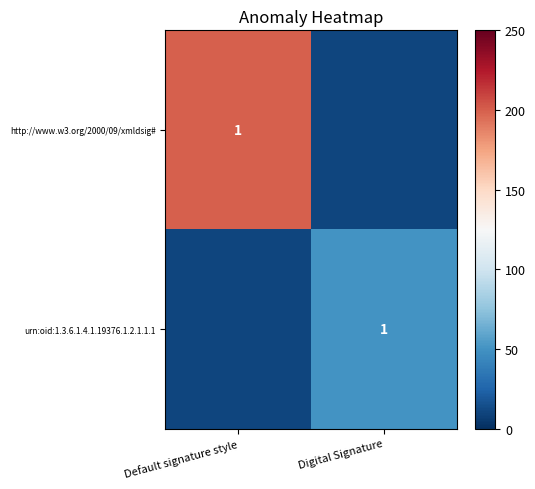

The http://www.w3.org/2000/09/xmldsig# series shows 283 at Default signature style. True or false?

False